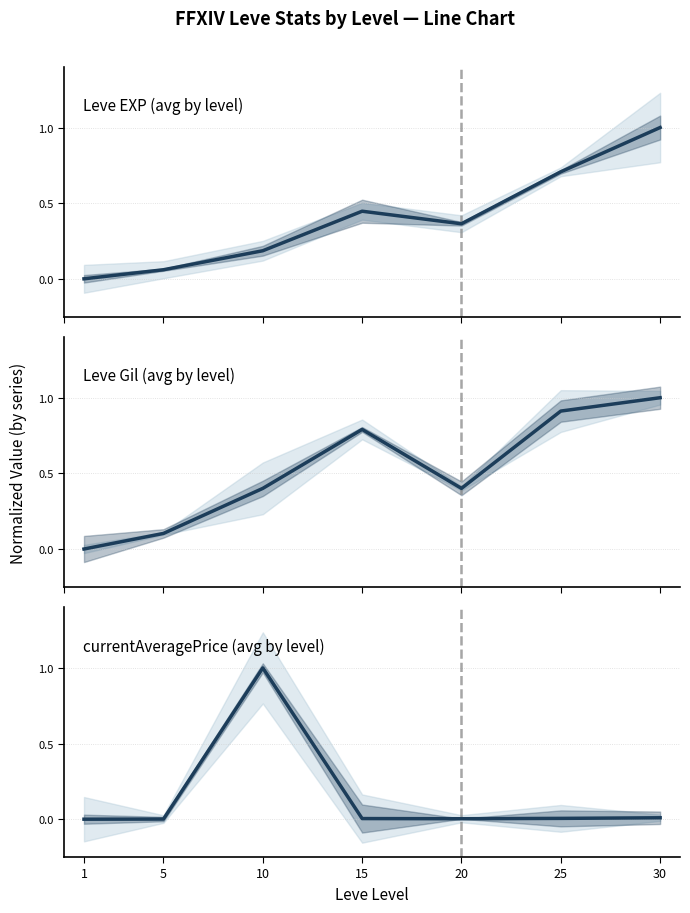

What is the value of the Leve Gil (avg by level) point at the 6th from the left?

0.9